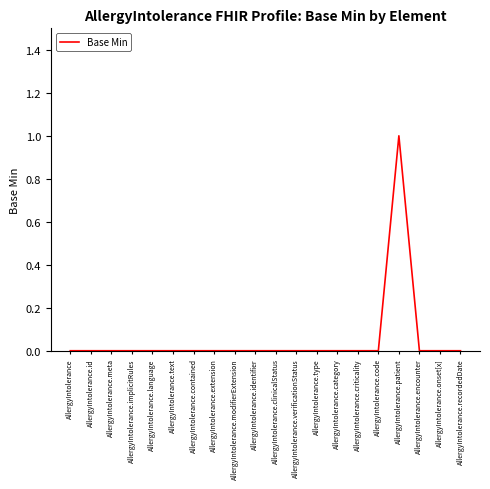

What position from the left is AllergyIntolerance.patient?

17